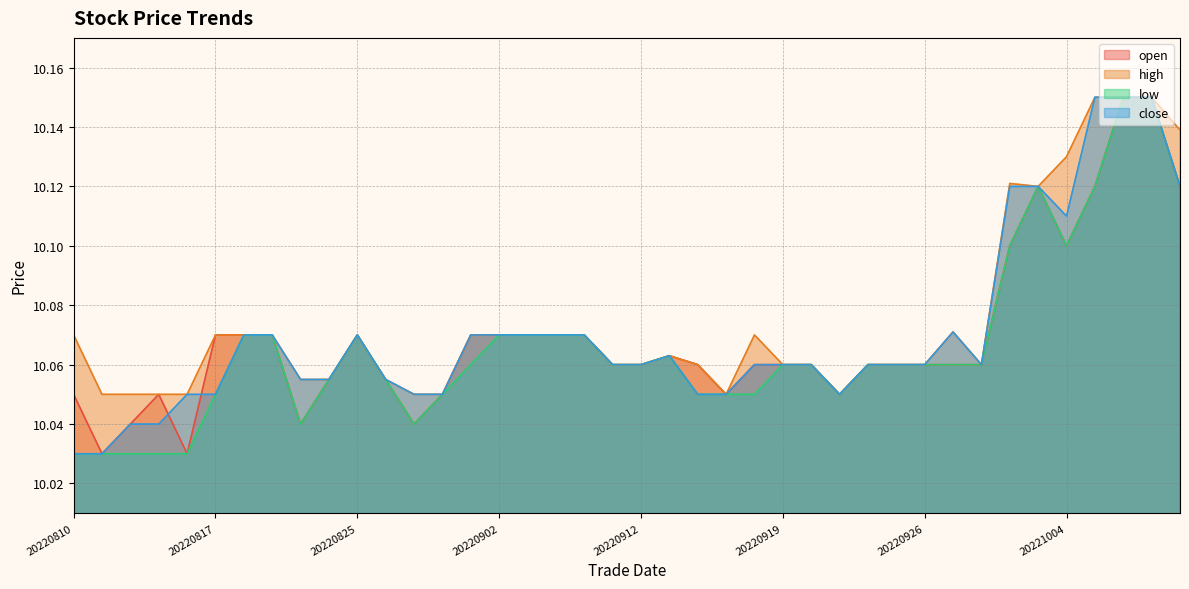

Which category has the highest value in the open series?

20221006